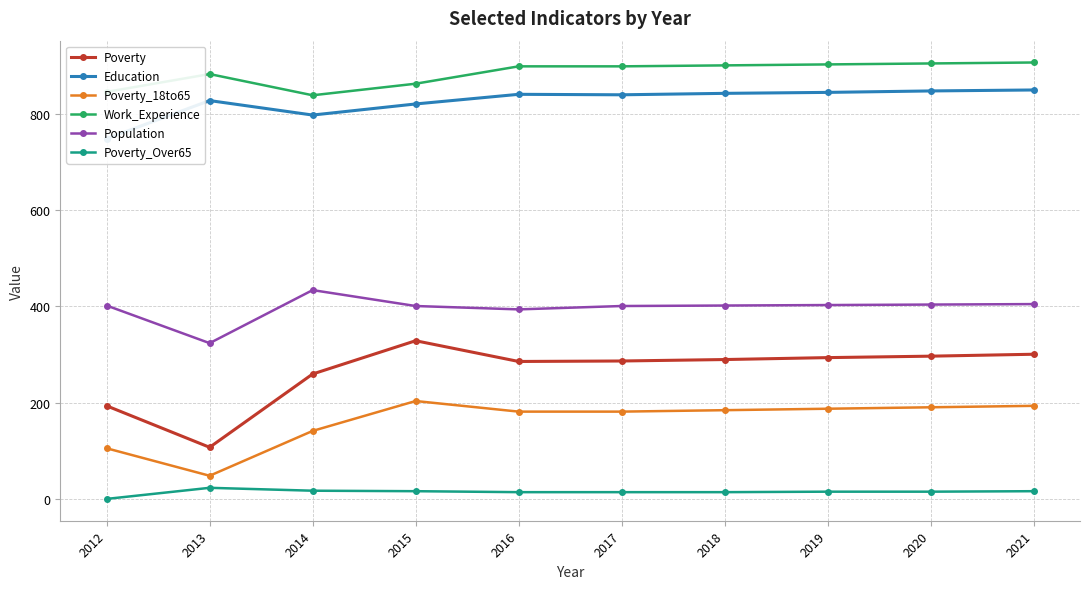

Which has a higher value, 2021 or 2017?

2021